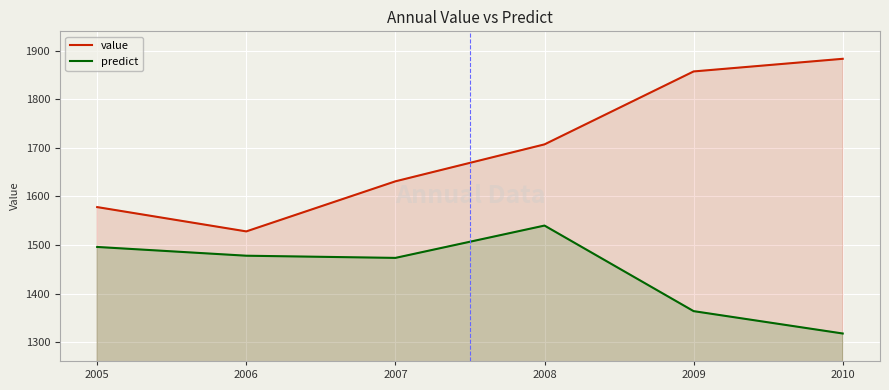

Reading left to right, what are all the values shown in this chart?

value: 1578.0	1528.0	1631.0	1707.0	1857.0	1883.0
predict: 1496.0	1478.0	1473.5	1540.0	1364.0	1318.0